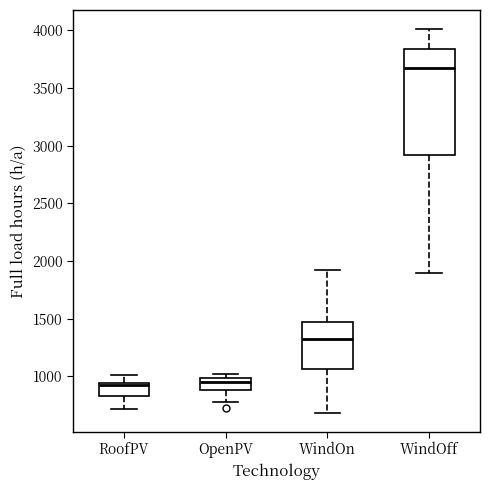

Reading left to right, read every box against the y-axis: the position of its median line, the range the box covers, and the ends of its whiskers. The values are not printed on the chart, so give them approximately, as read against the axis.

RoofPV: median 900, box 850 to 950, whiskers 700 to 1000
OpenPV: median 950, box 900 to 1000, whiskers 750 to 1000 (just above the box's upper edge)
WindOn: median 1300, box 1050 to 1450, whiskers 700 to 1900
WindOff: median 3650, box 2900 to 3850, whiskers 1900 to 4000